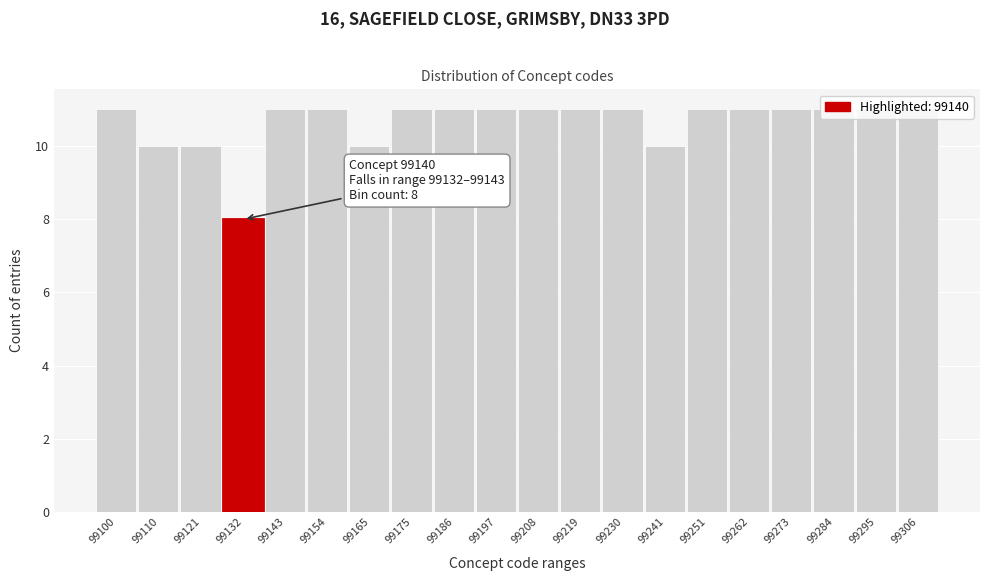

What is the ratio of the value at 99132 to the value at 99121?

0.8